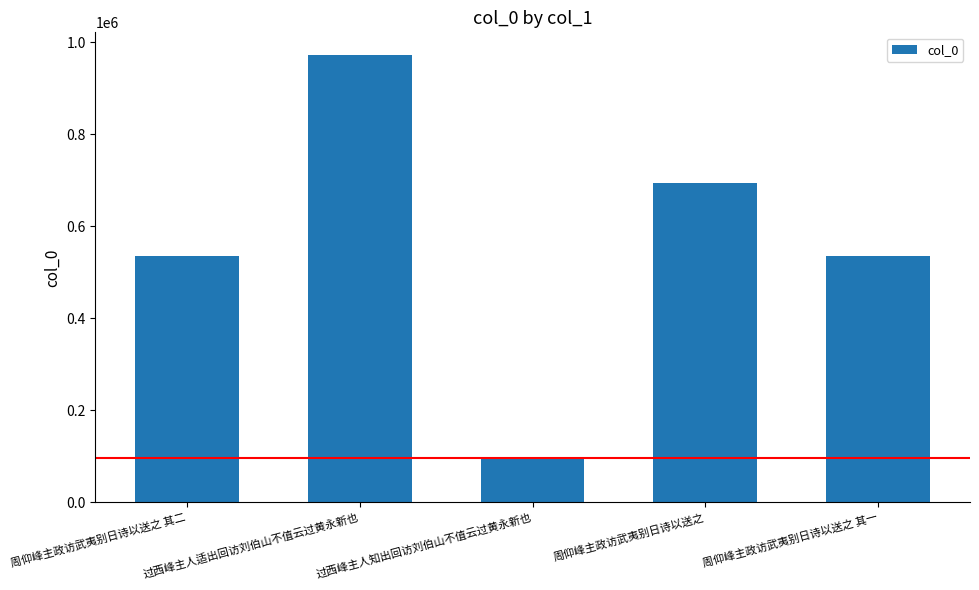

What is the minimum value shown in the chart?

97134